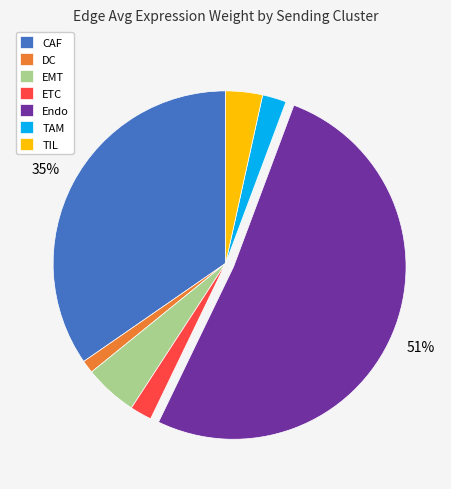

What percentage is the ETC slice, to the nearest percent?

2%